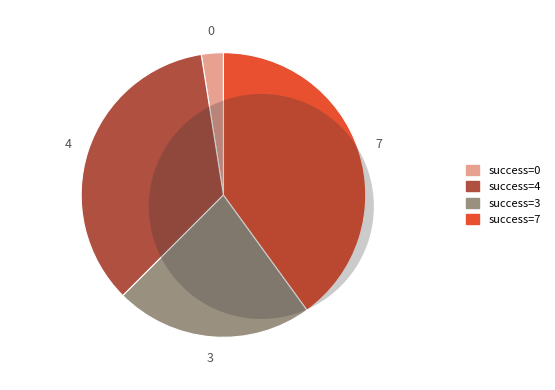

What percentage is NOT represented by 7?

60.0%